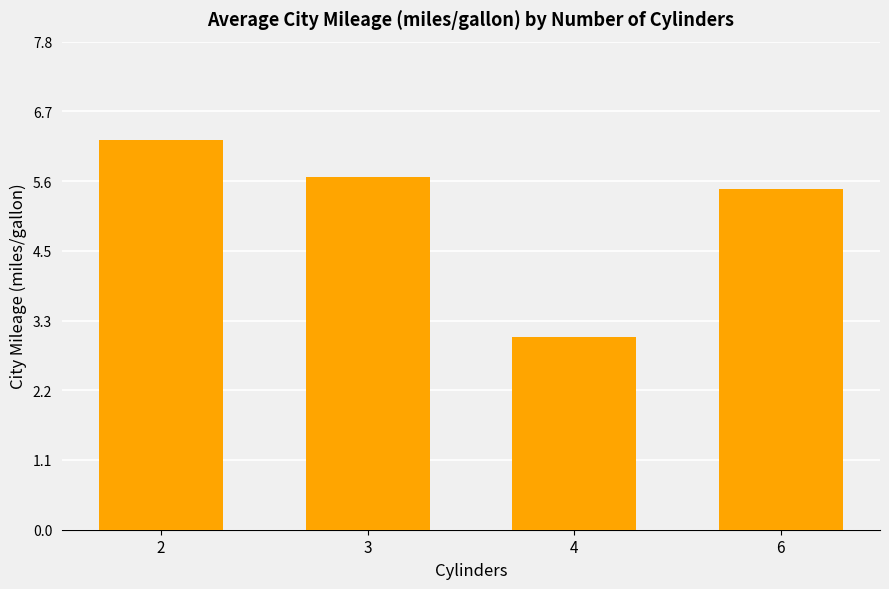

How many data points does each series have?

4